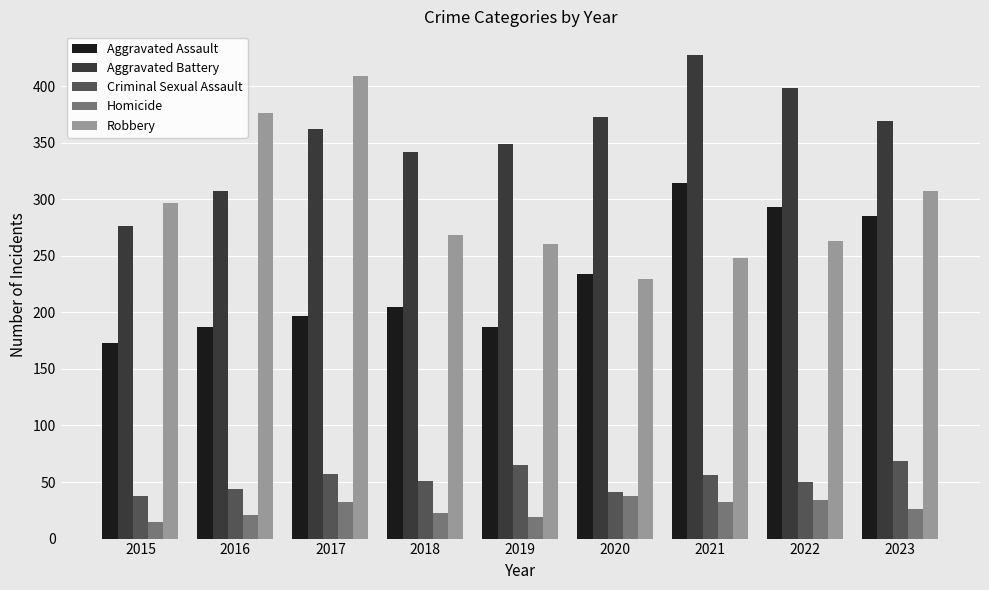

List the series in order of their peak value, lowest first.

Homicide, Criminal Sexual Assault, Aggravated Assault, Robbery, Aggravated Battery